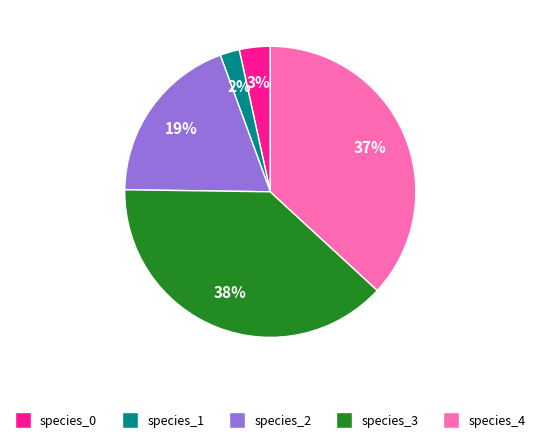

Which slice is the smallest?

species_1